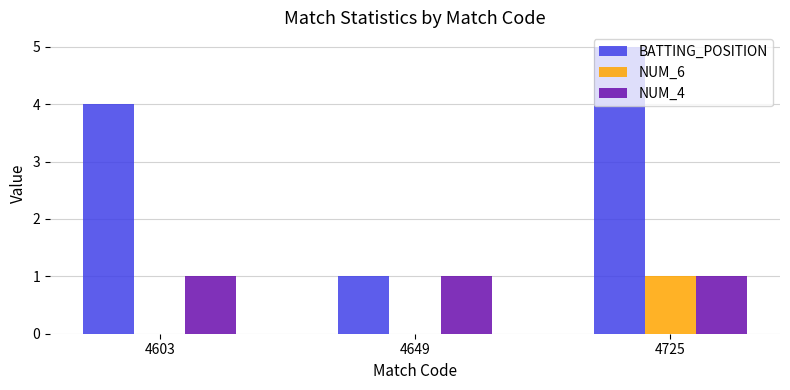

Reading left to right, list all the values displayed in this chart.

BATTING_POSITION: 4	1	5
NUM_6: 0	0	1
NUM_4: 1	1	1